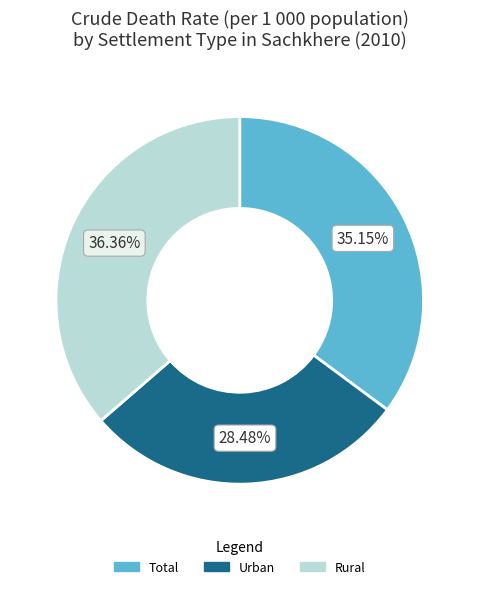

Does Total represent more than half of the total?

No